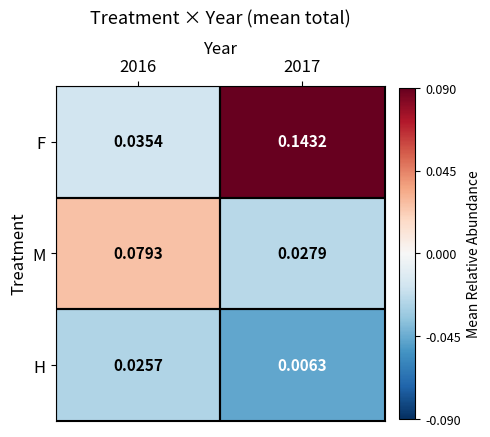

Rank the series by their average value, from highest to lowest.

F, M, H